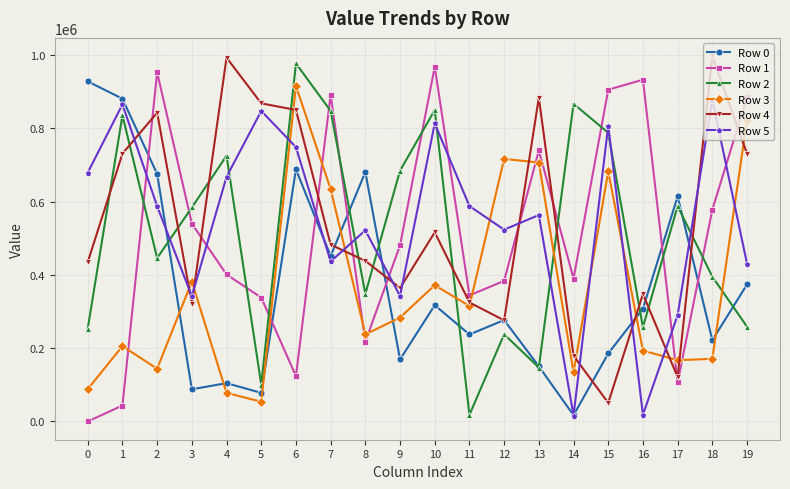

Which series changed the most between 1 and 7?

Row 1